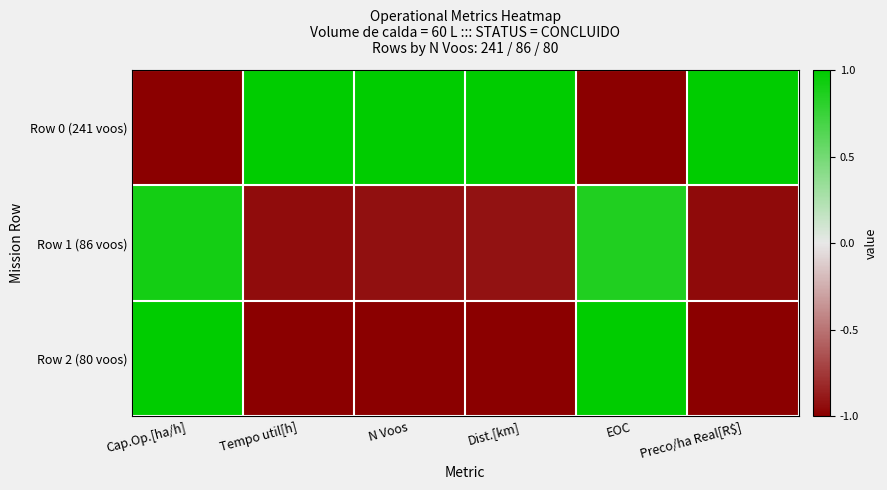

At Preco/ha Real[R$], list the series in order from smallest to largest.

Row 2 (80 voos), Row 1 (86 voos), Row 0 (241 voos)